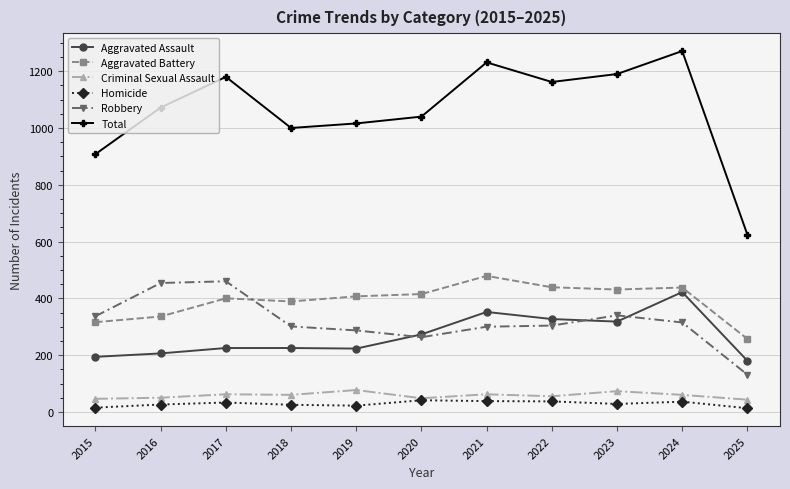

True or false: Homicide has more than 0 points higher than both neighbors.

True